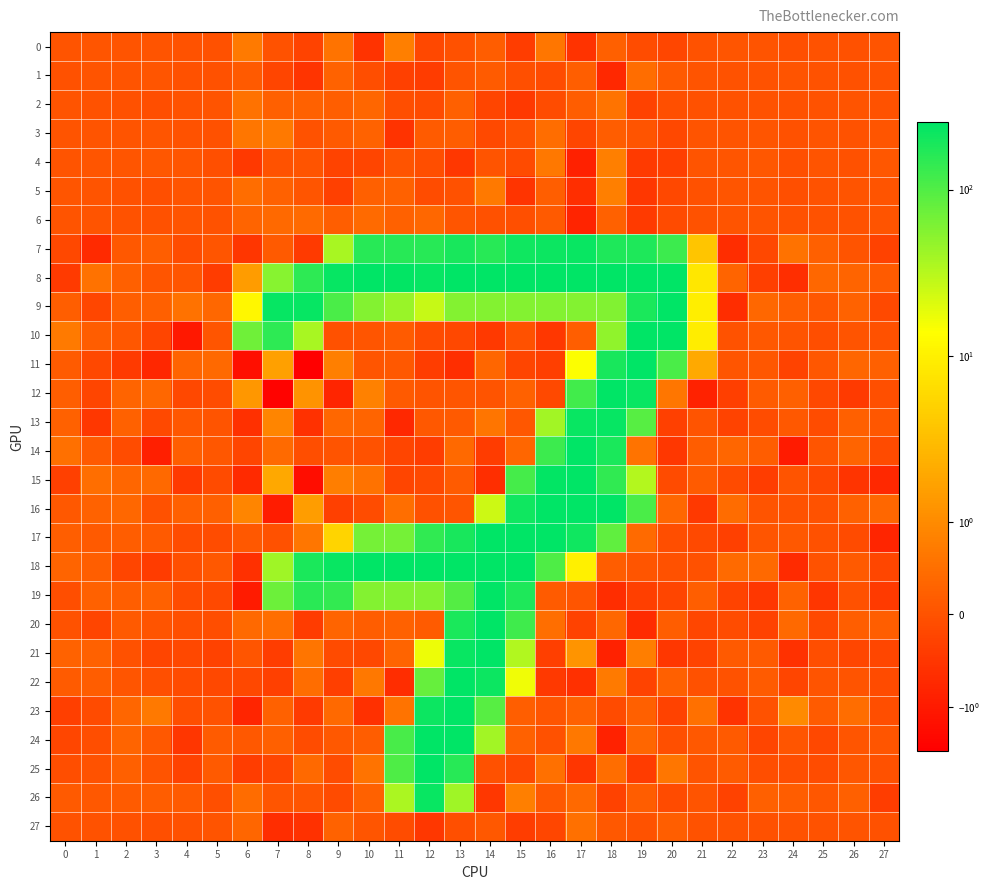

Which category has the lowest value across all series?

8